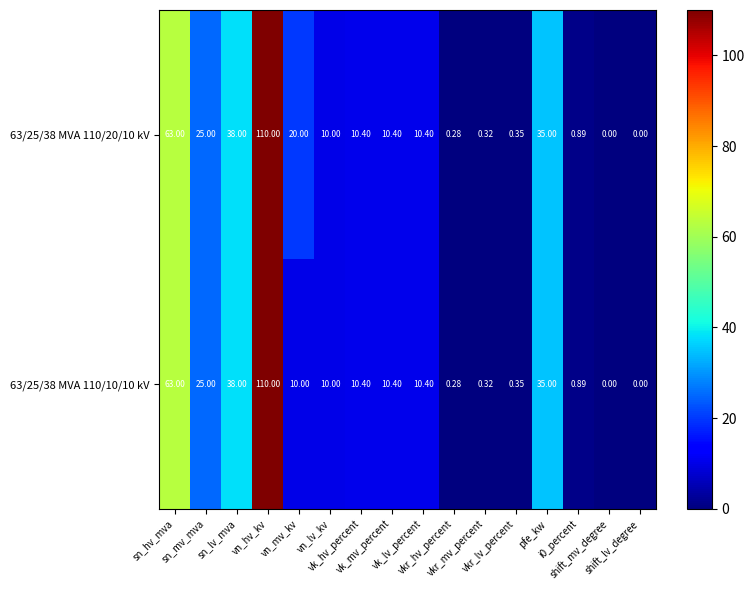

Count the number of data series in this chart.

2